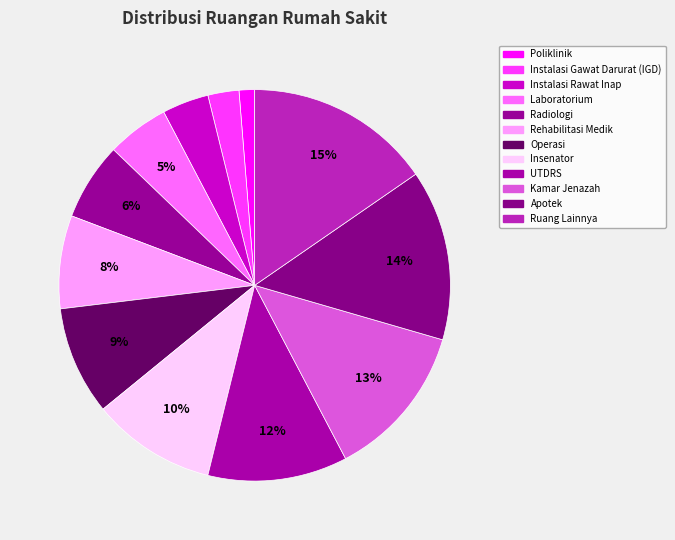

Does any single category account for the majority?

No